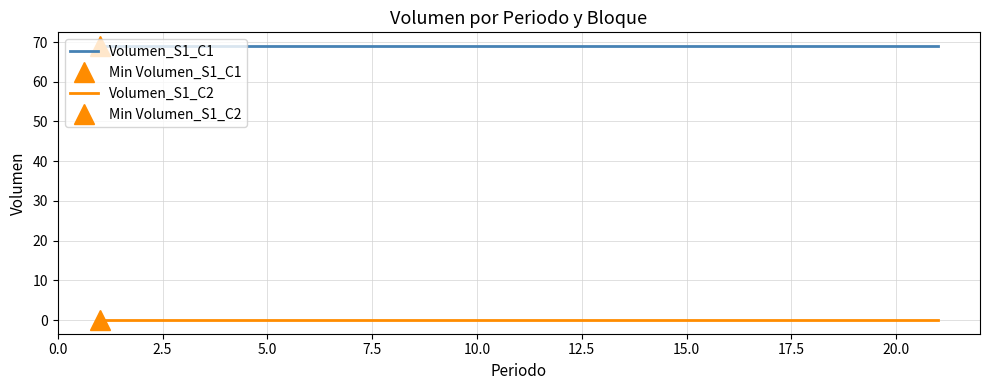

True or false: Volumen_S1_C1 and Volumen_S1_C2 intersect in this chart.

False